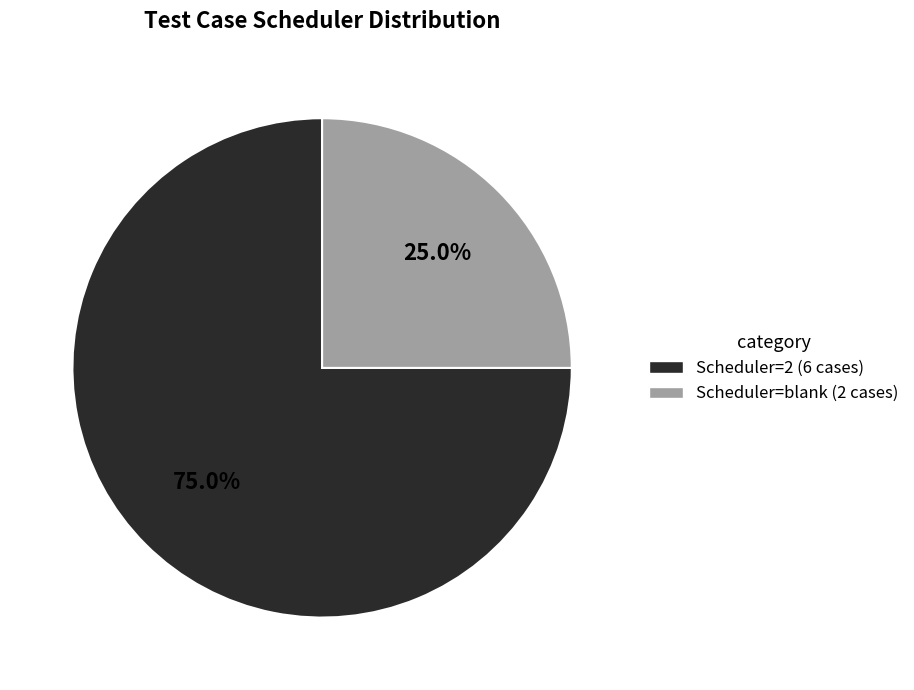

How many slices are in this pie chart?

2